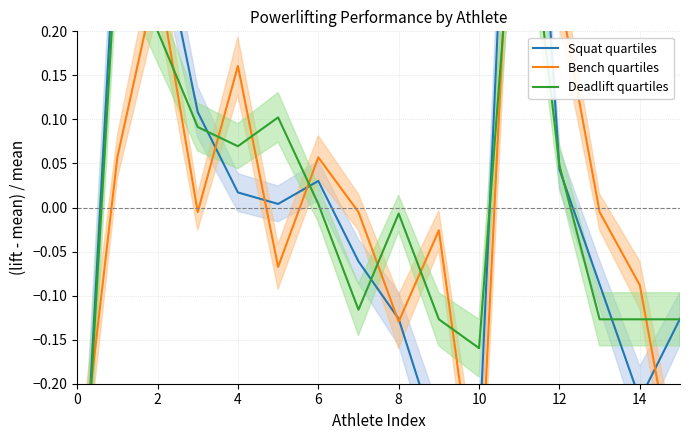

The value of Bench quartiles at 8 is -0.2. True or false?

False